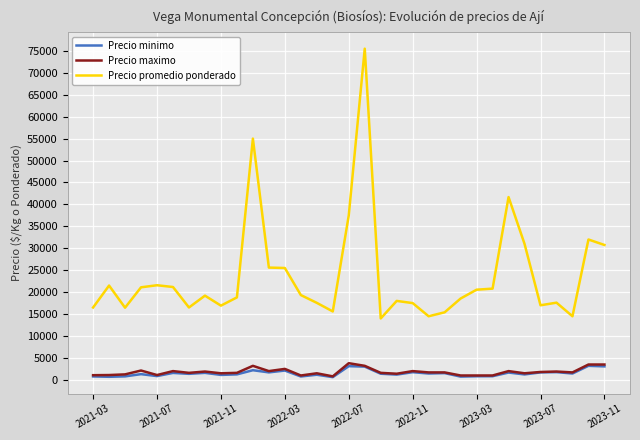

What is the greatest value displayed?

75500.0